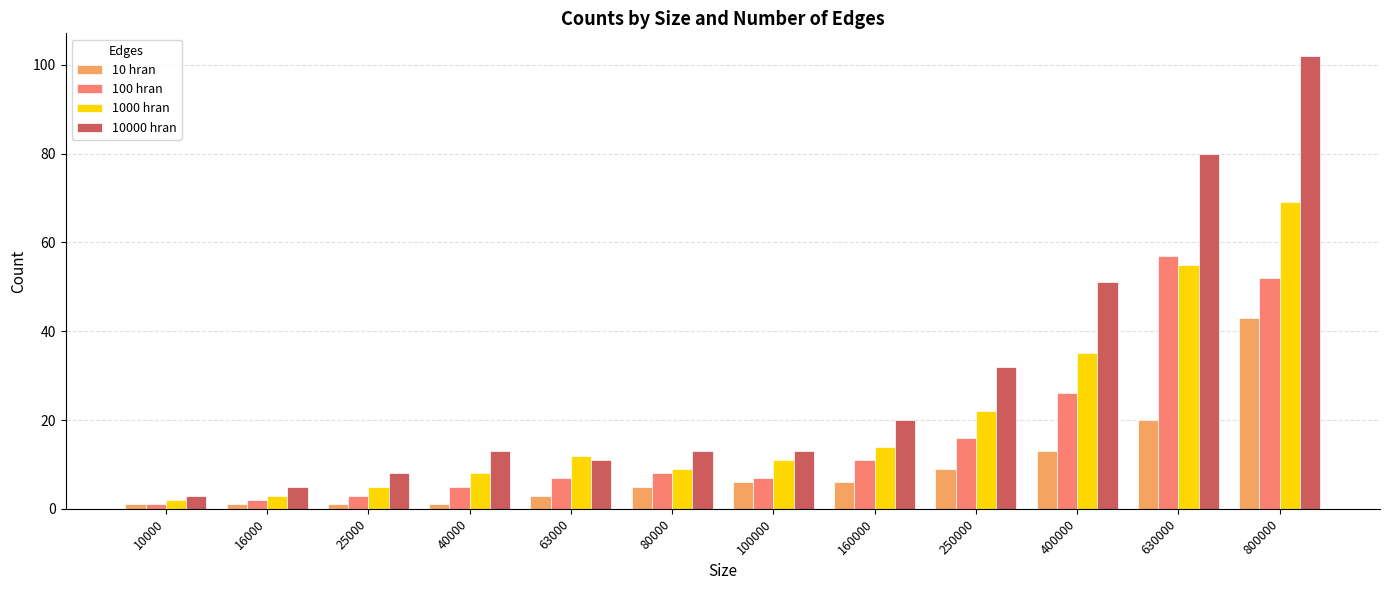

Reading left to right, list all the values displayed in this chart.

10 hran: 1	1	1	1	3	5	6	6	9	13	20	43
100 hran: 1	2	3	5	7	8	7	11	16	26	57	52
1000 hran: 2	3	5	8	12	9	11	14	22	35	55	69
10000 hran: 3	5	8	13	11	13	13	20	32	51	80	102